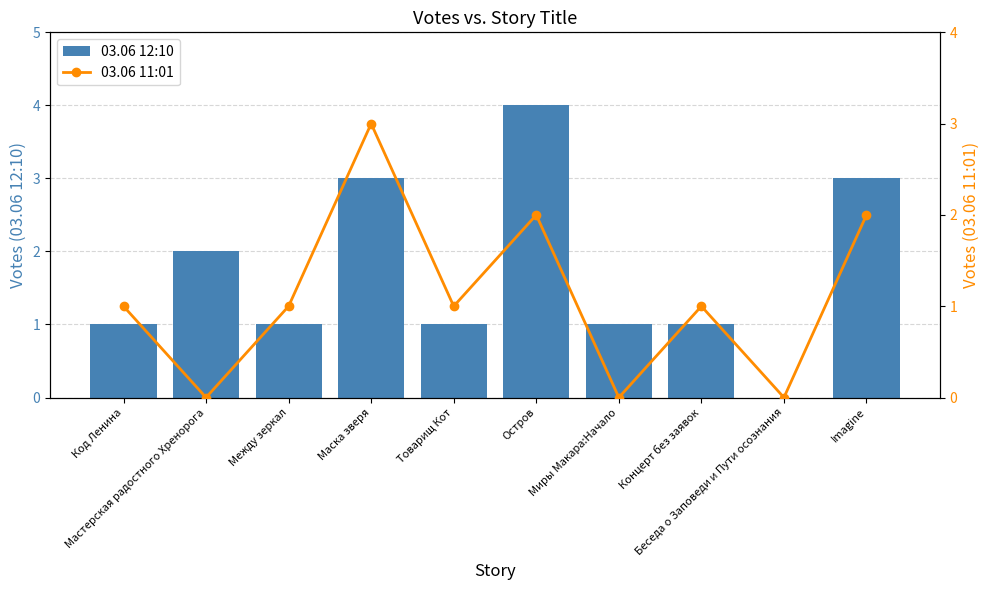

How many distinct data groups are displayed?

2